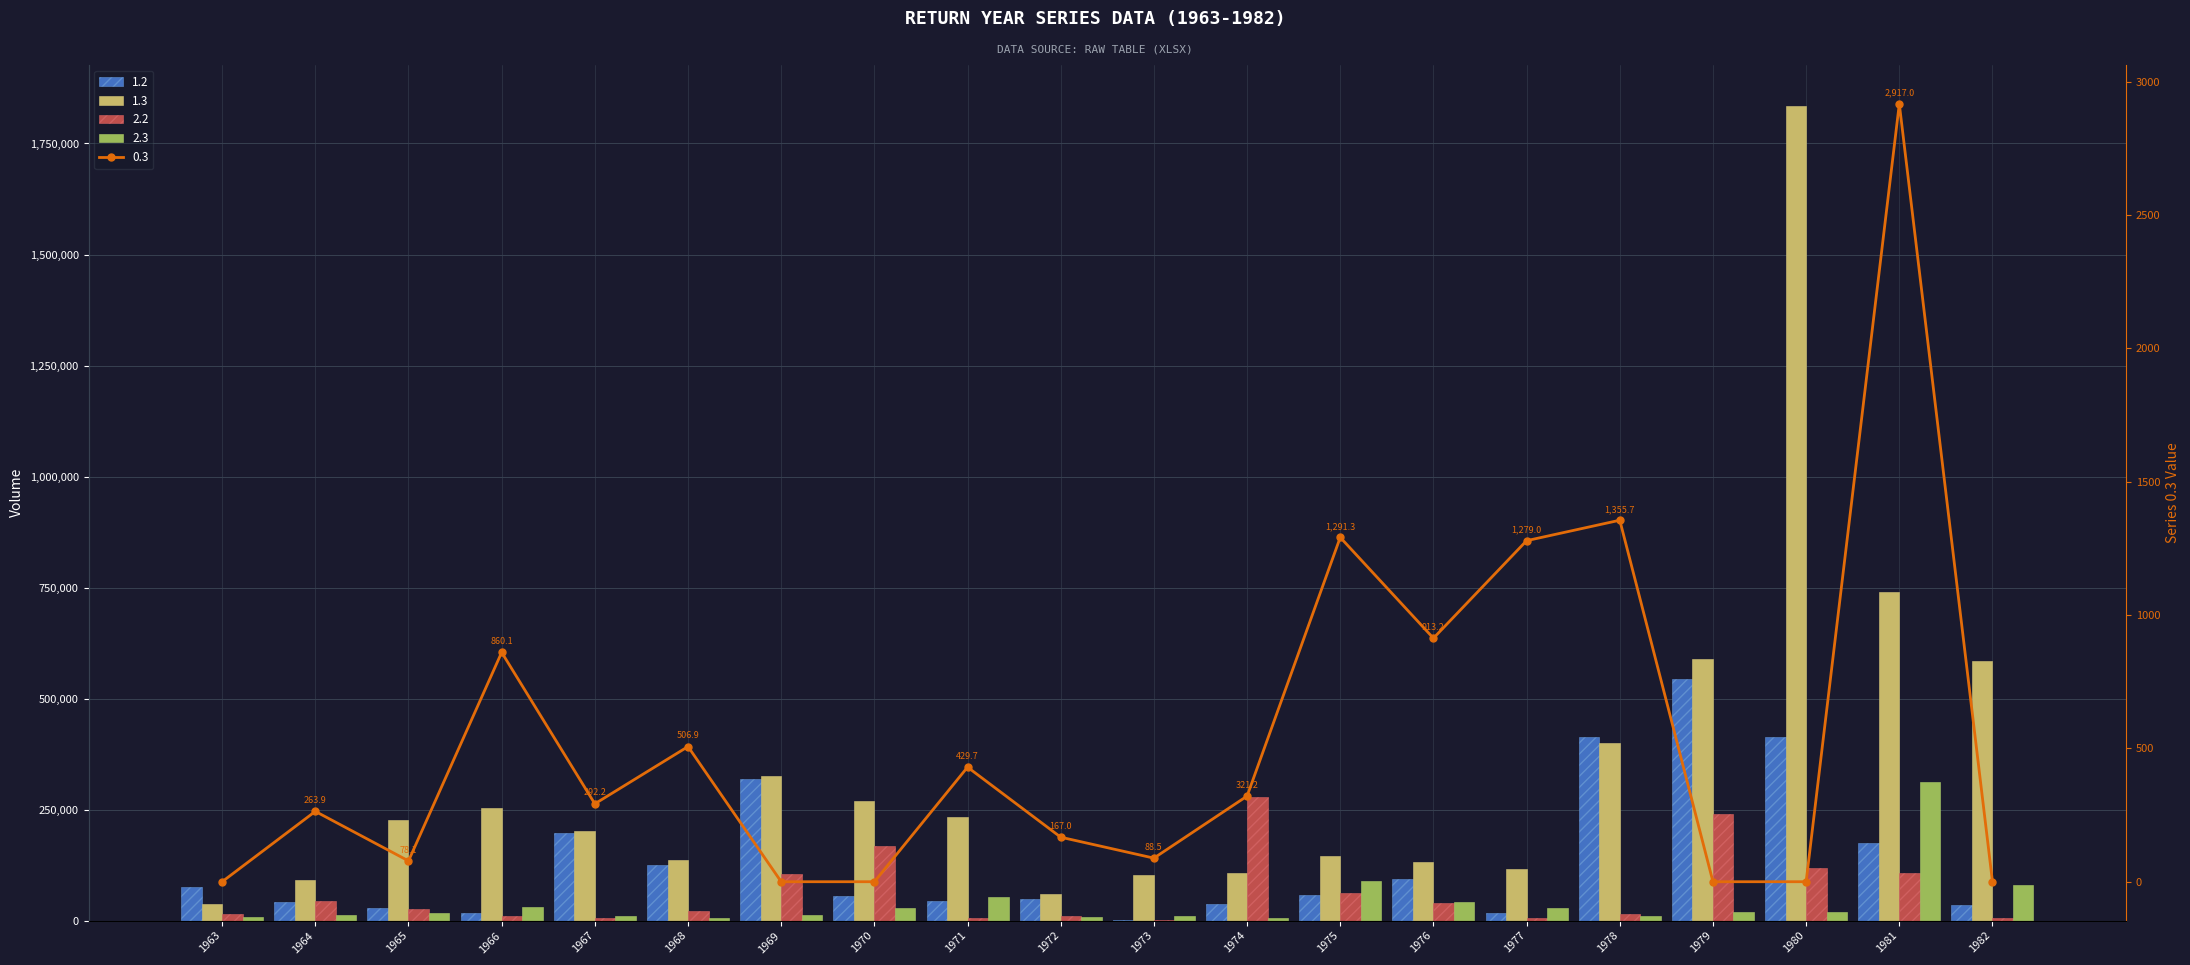

Are the bars horizontal?

No